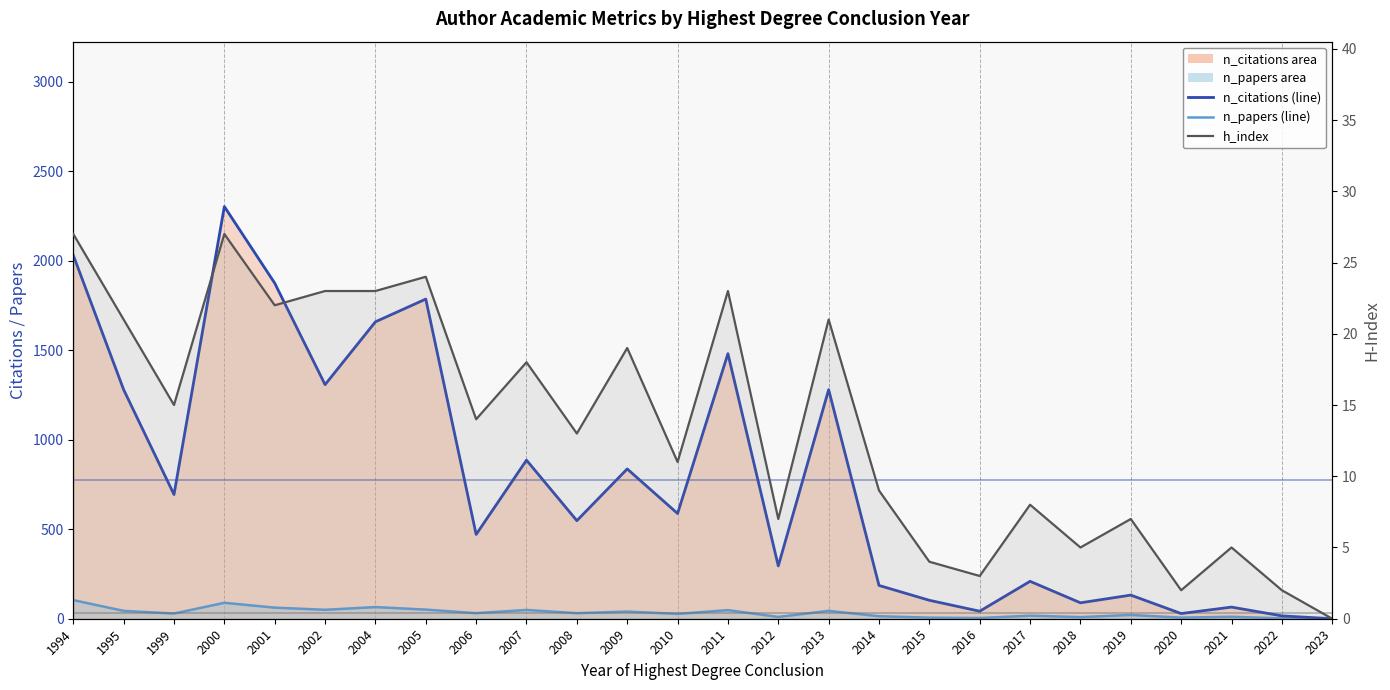

True or false: n_citations (line) has a value of 1308 at 2002.

True